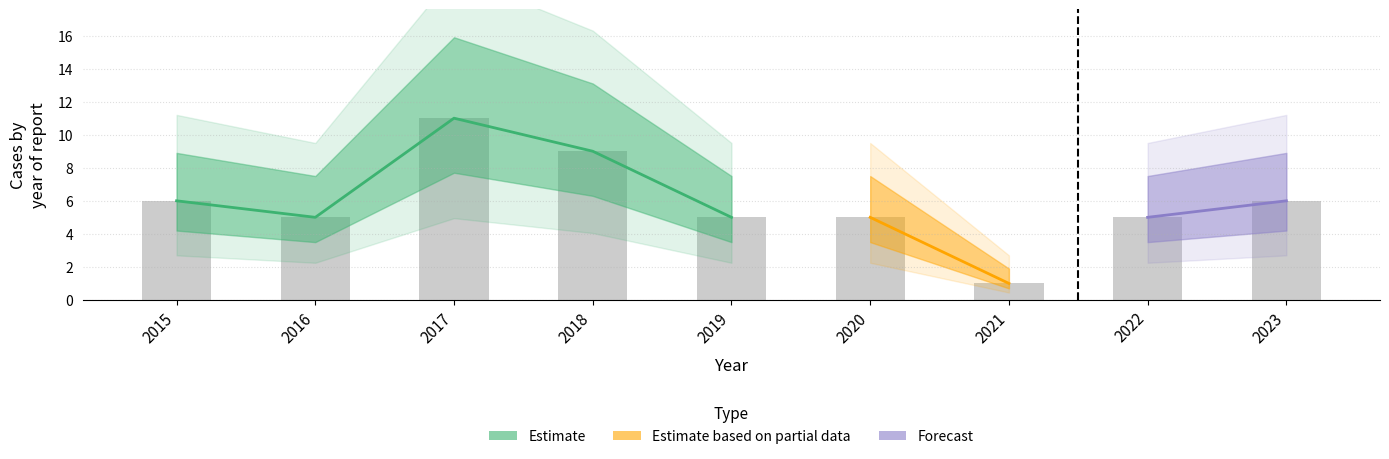

Does the chart contain stacked bars?

No